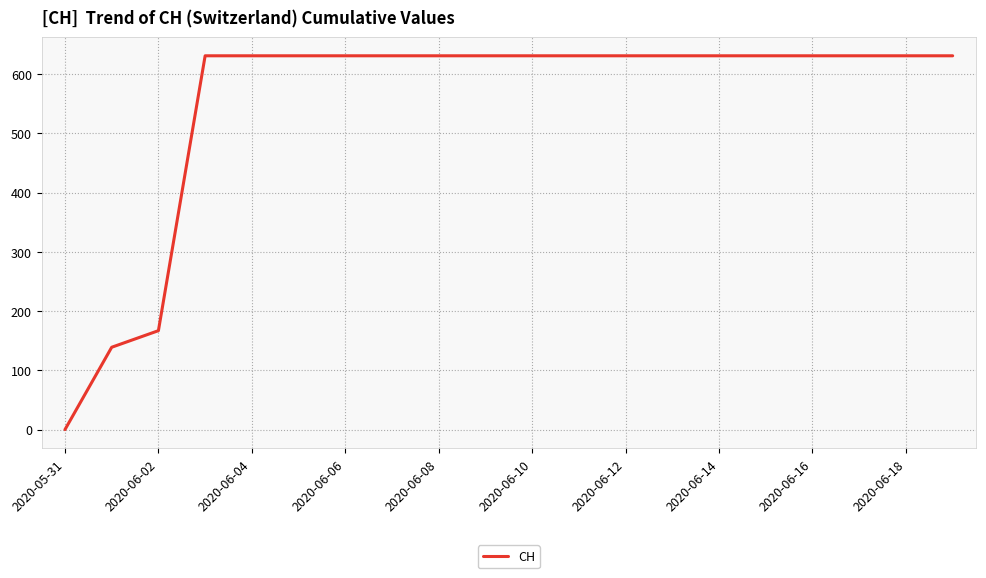

Does the chart have visible grid lines?

Yes